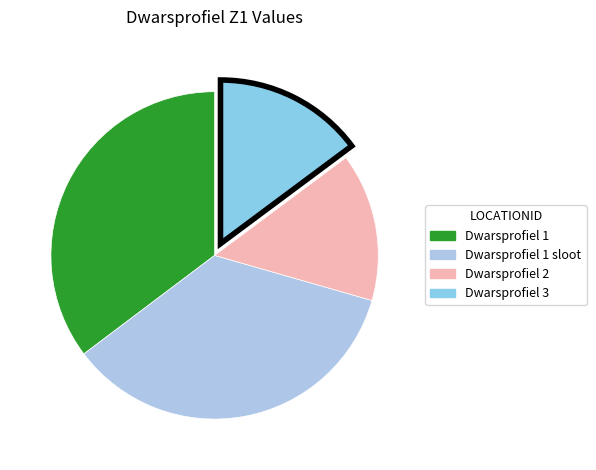

How many segments does this pie chart have?

4